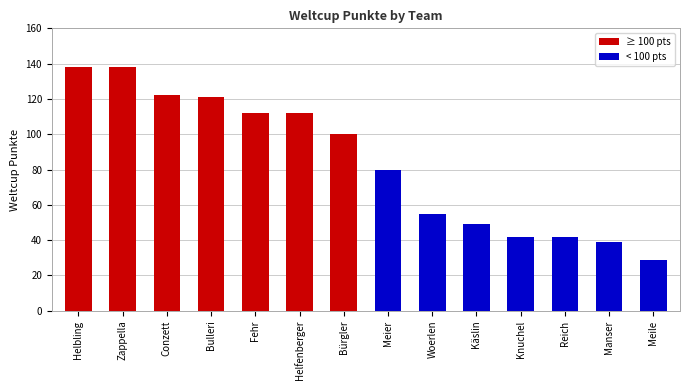

What is the difference between the maximum and minimum values?

109